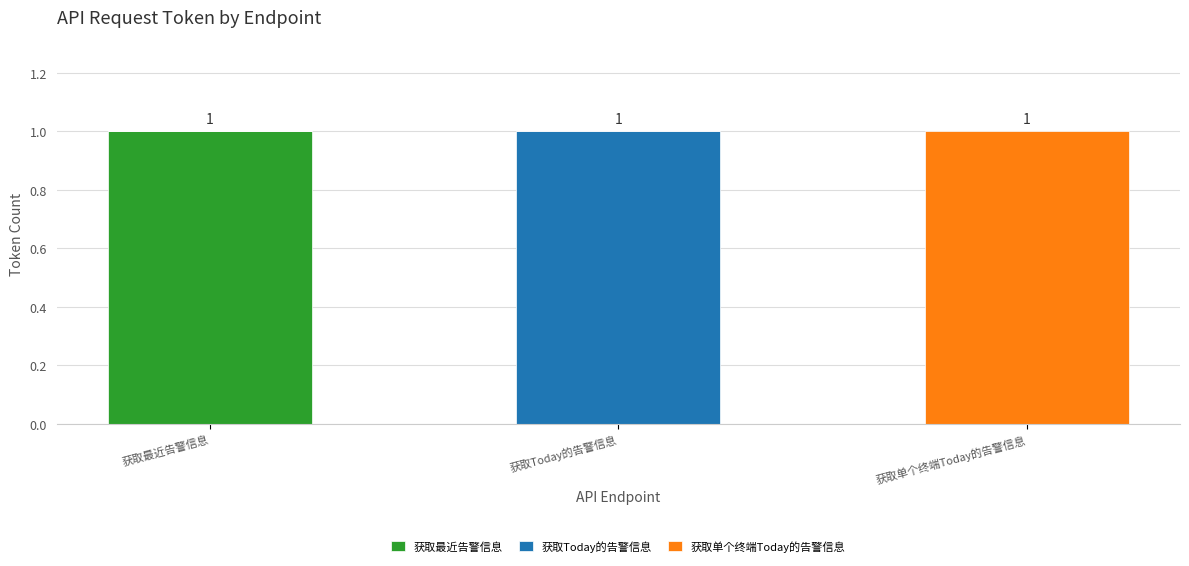

The value of 获取最近告警信息 at 获取最近告警信息 is 1. True or false?

True